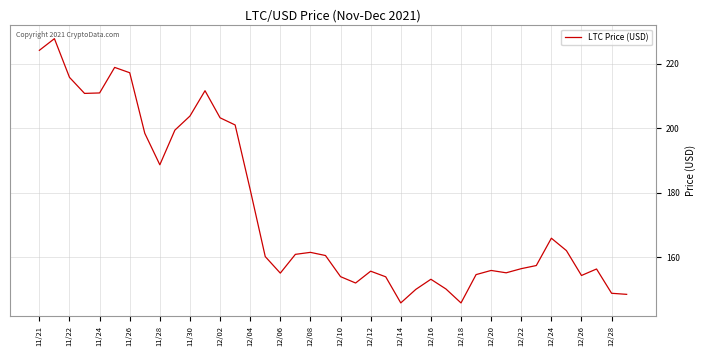

What is the maximum value shown in the chart?

227.7